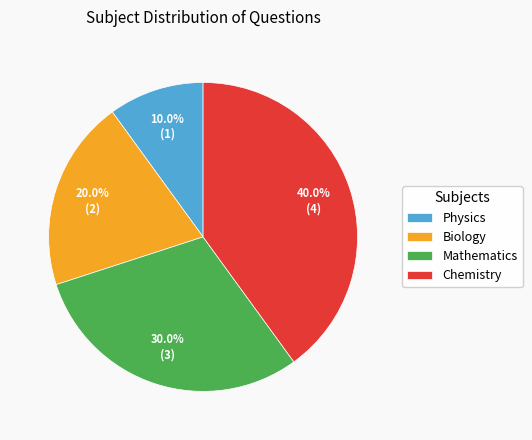

Rank the categories by value from highest to lowest.

Chemistry, Mathematics, Biology, Physics